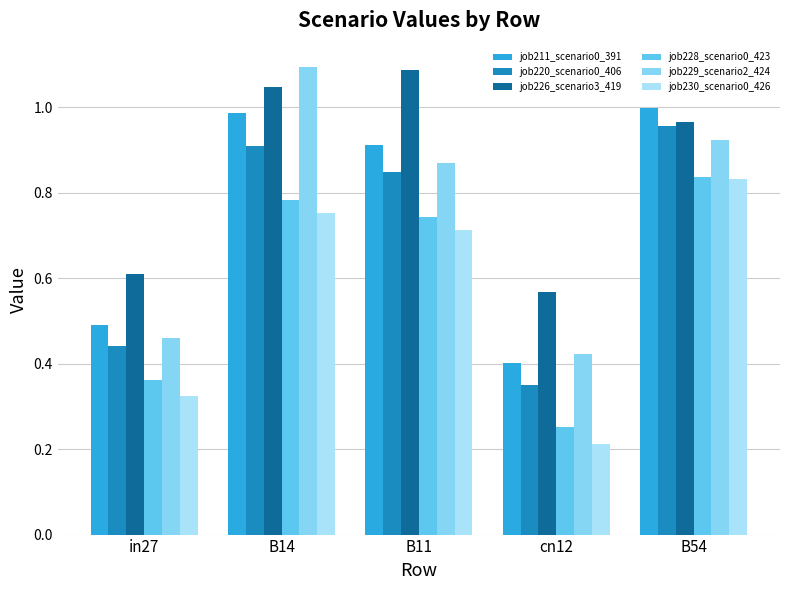

At how many categories does at least one series exceed 0?

5